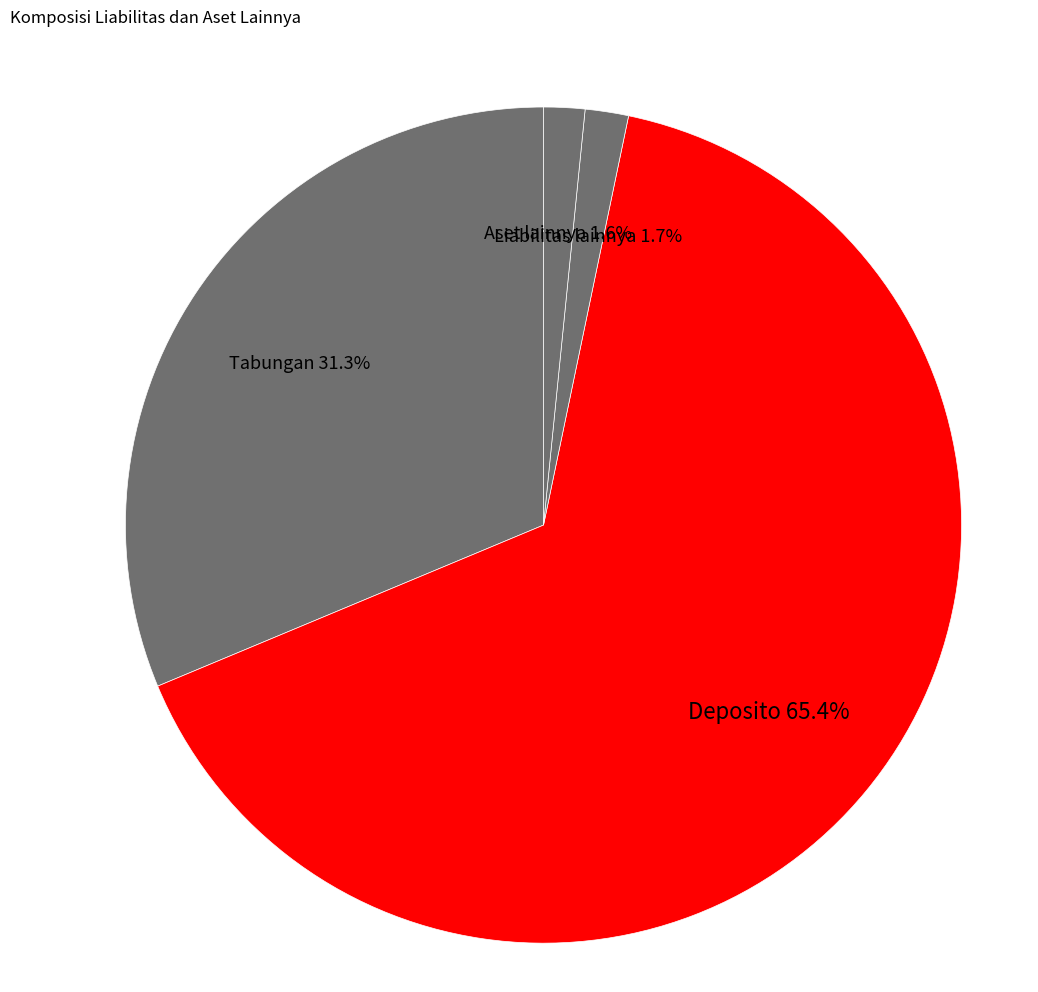

What portion of the pie excludes Deposito?

34.6%